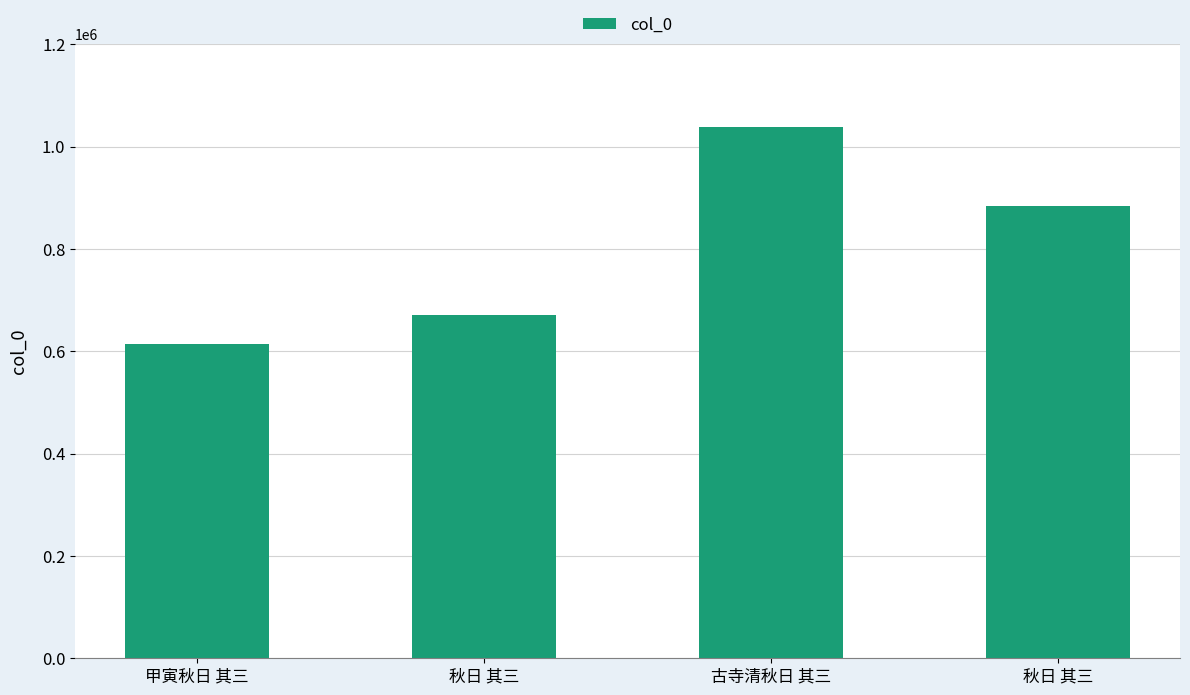

Rank the categories by value from highest to lowest.

古寺清秋日 其三, 秋日 其三, 秋日 其三, 甲寅秋日 其三